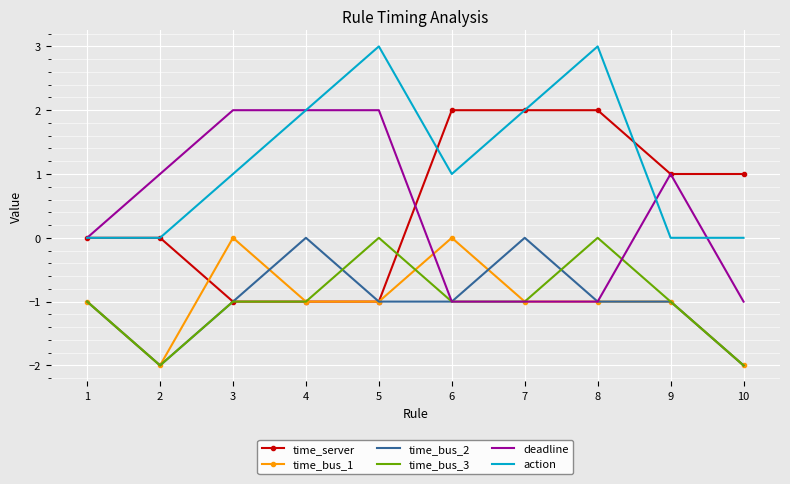

True or false: time_server has a value of 0 at 5.

False